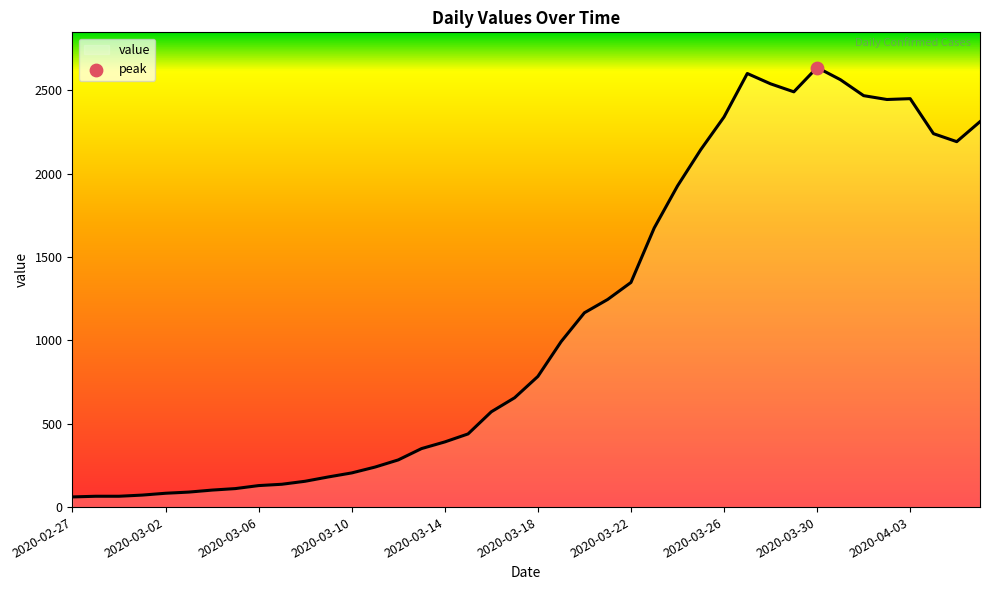

What is the smallest value displayed?

61